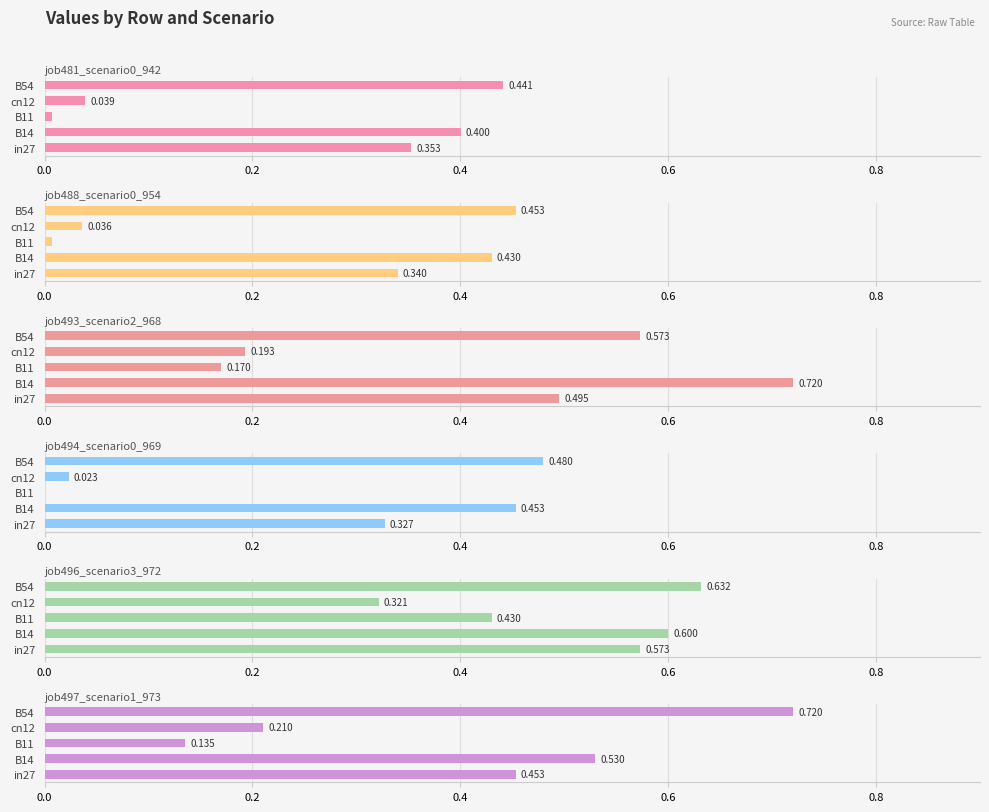

Reading left to right, transcribe all the data shown in this chart.

job481_scenario0_942: 0.4	0.4	0.0	0.0	0.4
job488_scenario0_954: 0.3	0.4	0.0	0.0	0.5
job493_scenario2_968: 0.5	0.7	0.2	0.2	0.6
job494_scenario0_969: 0.3	0.5	0.0	0.0	0.5
job496_scenario3_972: 0.6	0.6	0.4	0.3	0.6
job497_scenario1_973: 0.5	0.5	0.1	0.2	0.7